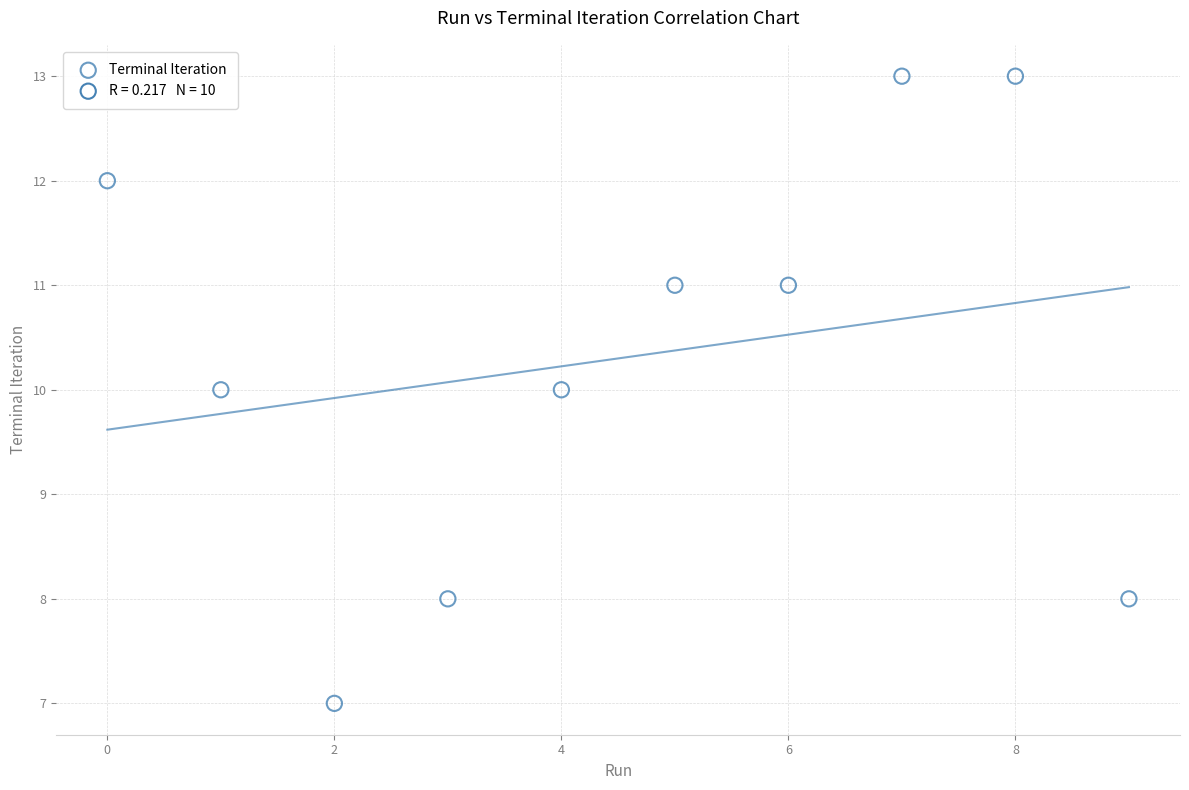

What is the average Y value?

10